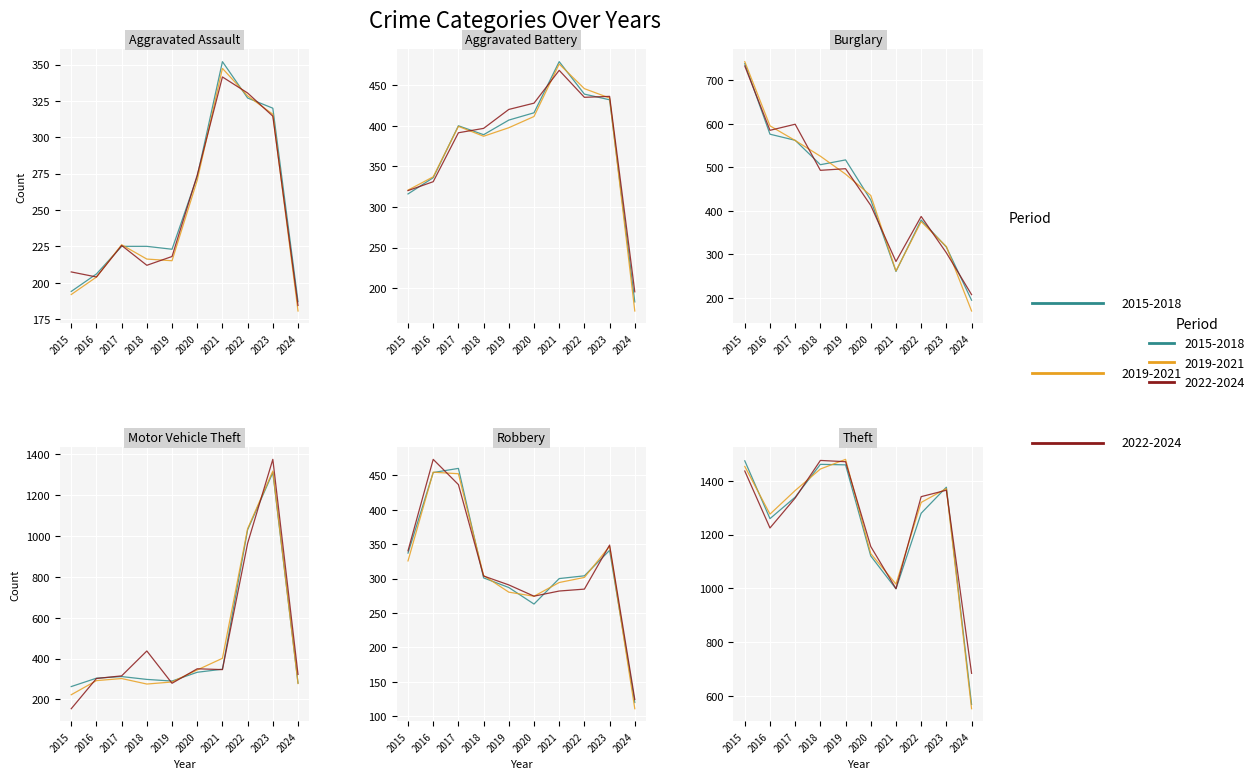

Reading right to left, list all the values displayed in this chart.

Aggravated Assault: 2024=187	2023=320	2022=327	2021=352	2020=273	2019=223	2018=225	2017=225	2016=206	2015=194
Aggravated Battery: 2024=183	2023=432	2022=439	2021=479	2020=416	2019=407	2018=389	2017=400	2016=336	2015=316
Burglary: 2024=195	2023=317	2022=379	2021=261	2020=425	2019=517	2018=506	2017=562	2016=576	2015=738
Motor Vehicle Theft: 2024=280	2023=1311	2022=1031	2021=348	2020=333	2019=290	2018=298	2017=312	2016=304	2015=263
Robbery: 2024=120	2023=341	2022=304	2021=300	2020=263	2019=287	2018=301	2017=460	2016=454	2015=337
Theft: 2024=568	2023=1376	2022=1279	2021=998	2020=1120	2019=1459	2018=1461	2017=1339	2016=1259	2015=1474